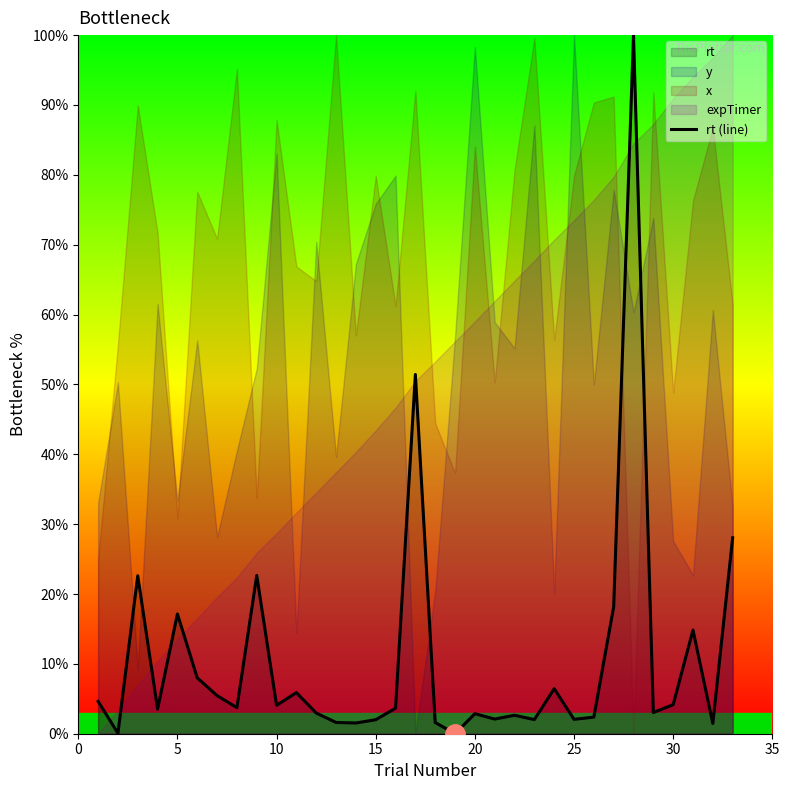

What is the highest value of the rt (line) series?

100.0